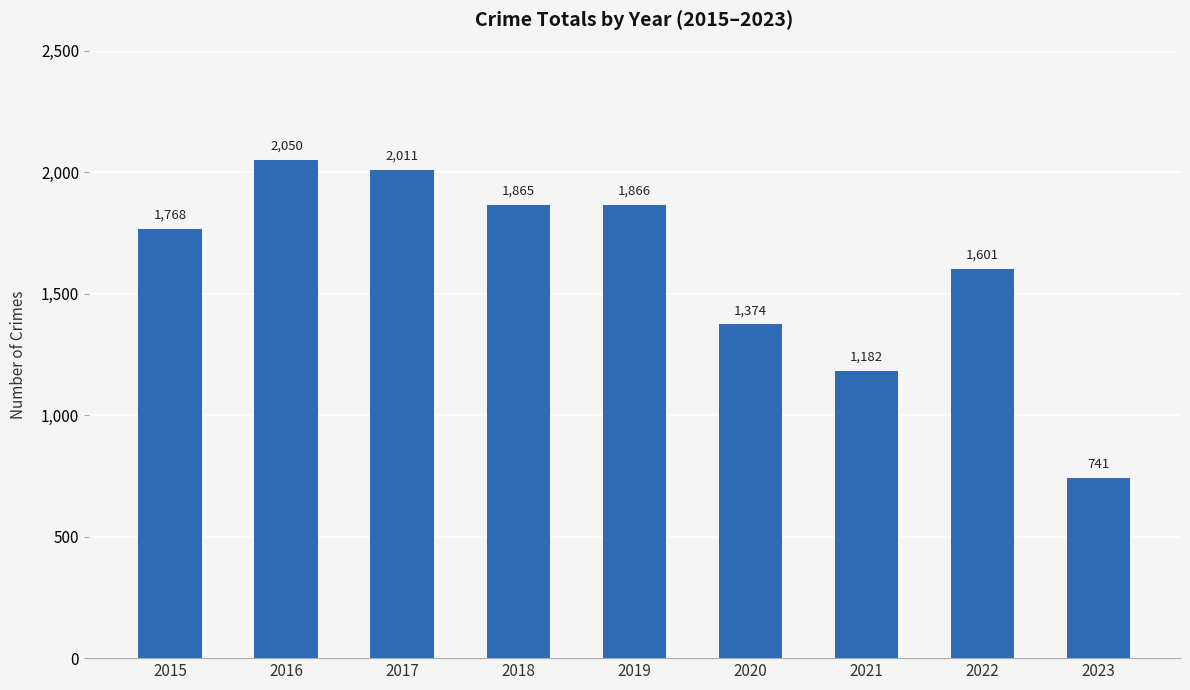

Reading right to left, extract all data points from this chart.

741	1601	1182	1374	1866	1865	2011	2050	1768